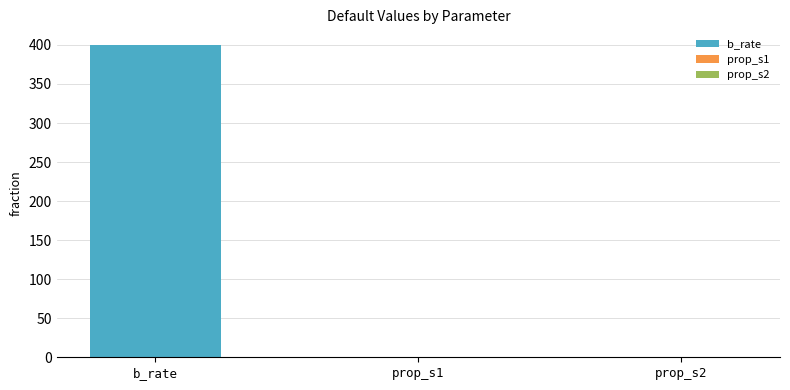

Does the chart contain stacked bars?

No